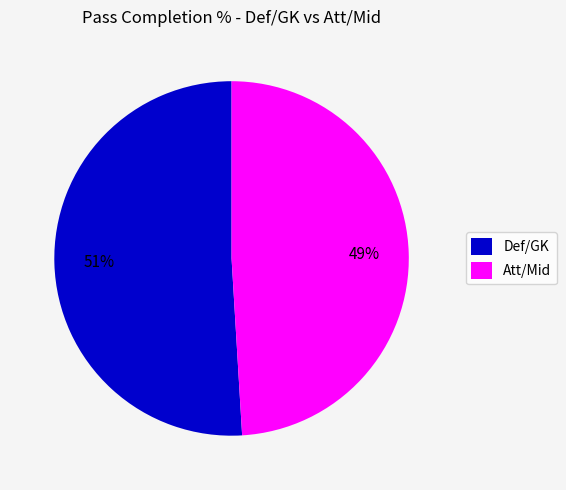

Which has a higher value, Att/Mid or Def/GK?

Def/GK